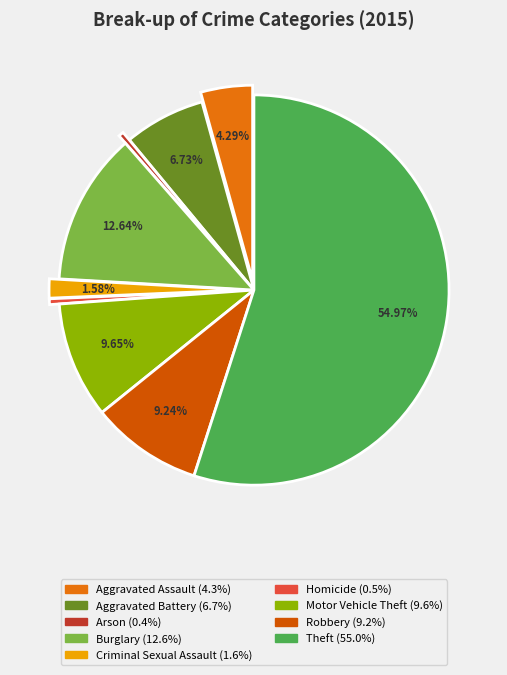

How many slices are in this pie chart?

9